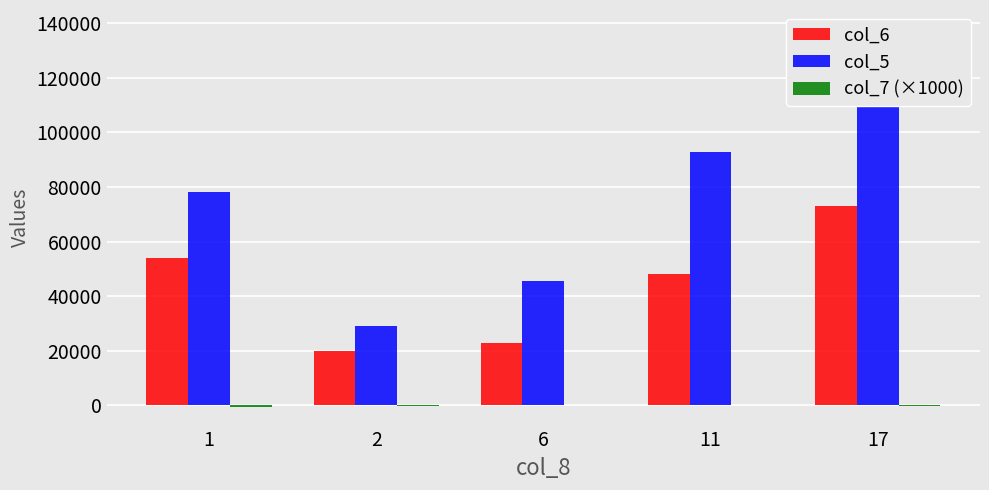

Reading right to left, list all the values displayed in this chart.

col_6: 17=73000	11=48000	6=23000	2=20000	1=54000
col_5: 17=137860	11=92800	6=45730	2=28990	1=78110
col_7 (×1000): 17=-160	11=270	6=100	2=-260	1=-440